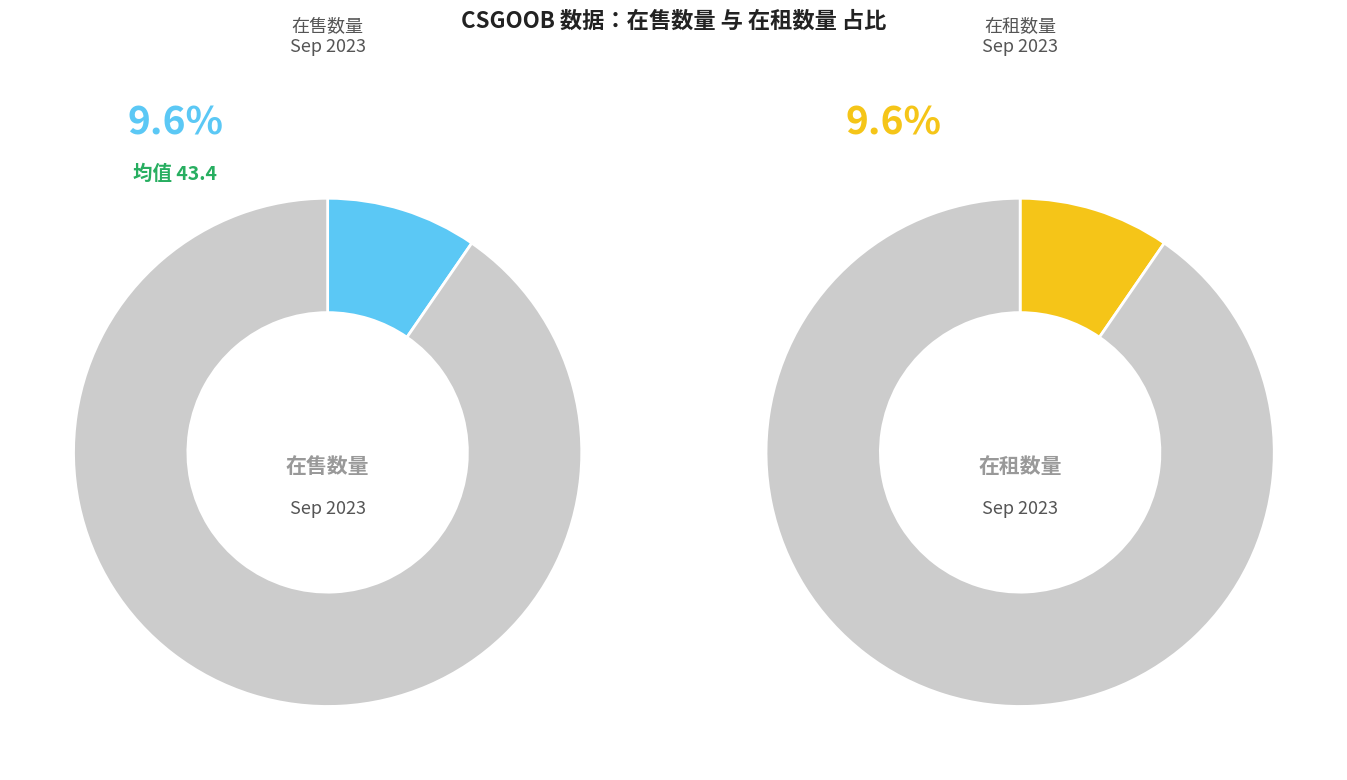

Is it true that 23 is 18% of the pie?

False